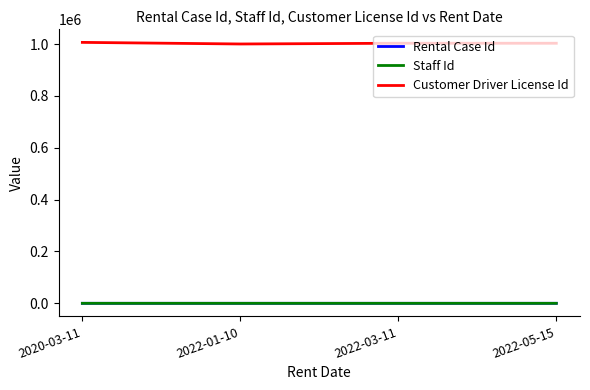

True or false: Customer Driver License Id and Rental Case Id cross at least once.

False